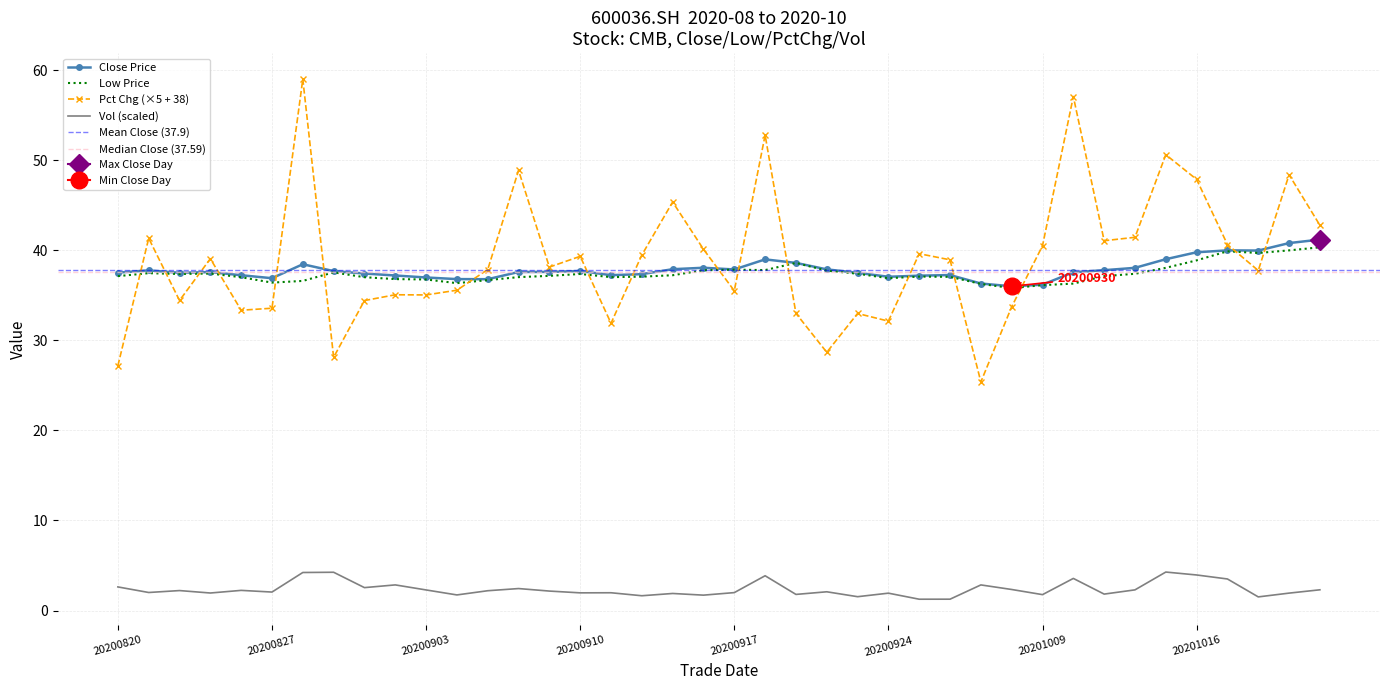

Is this an area chart (filled region under the line)?

No